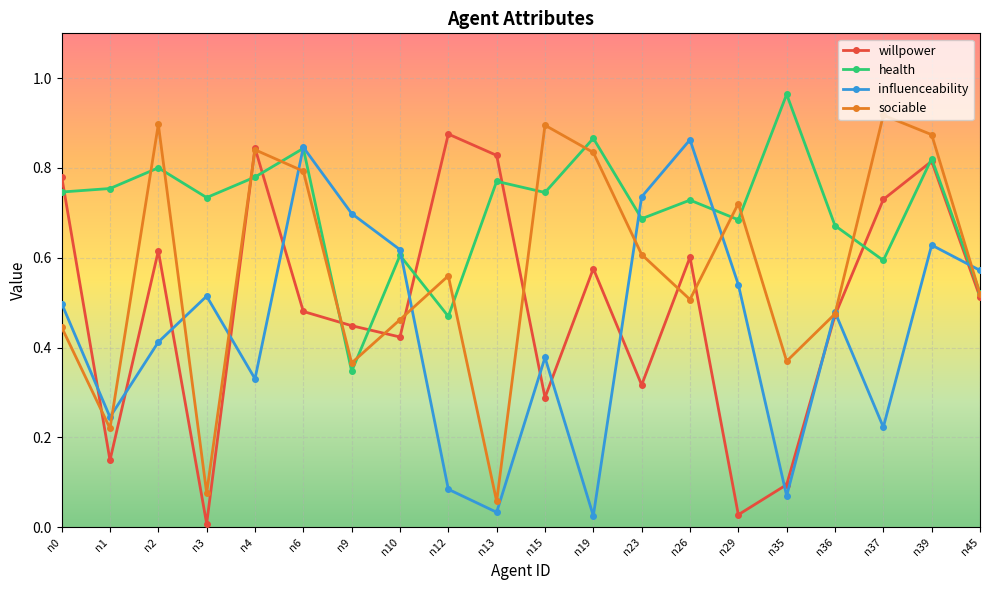

Which label corresponds to the smallest value in the chart?

n3